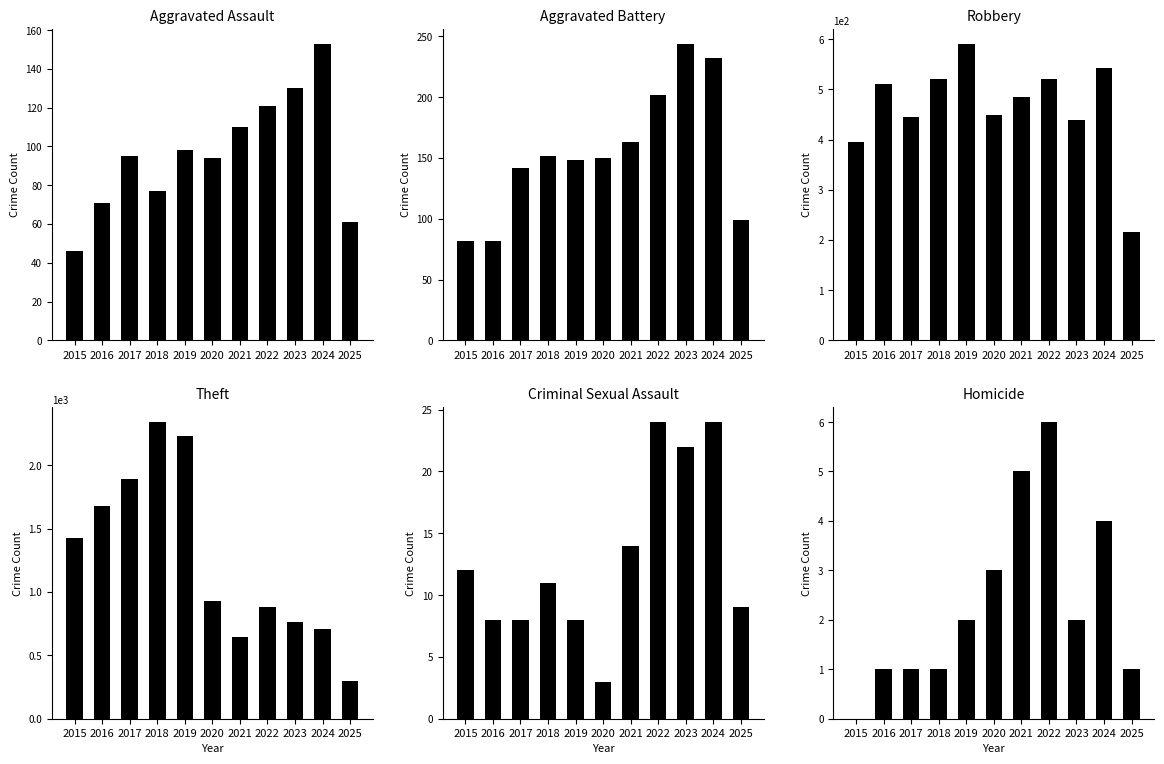

What is the average value of the Theft series?

1254